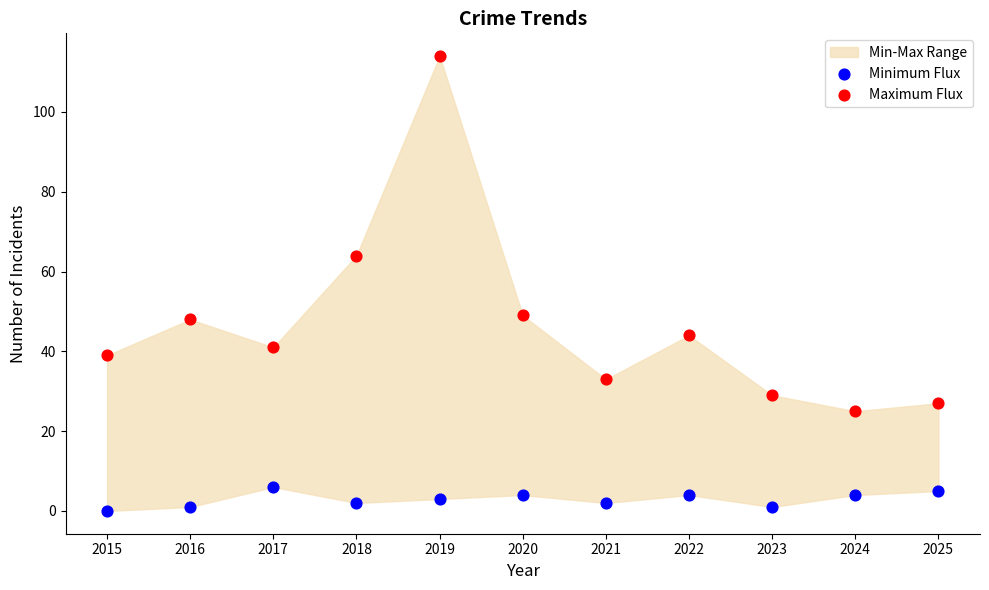

Which series has the largest Y range (max minus min)?

Maximum Flux